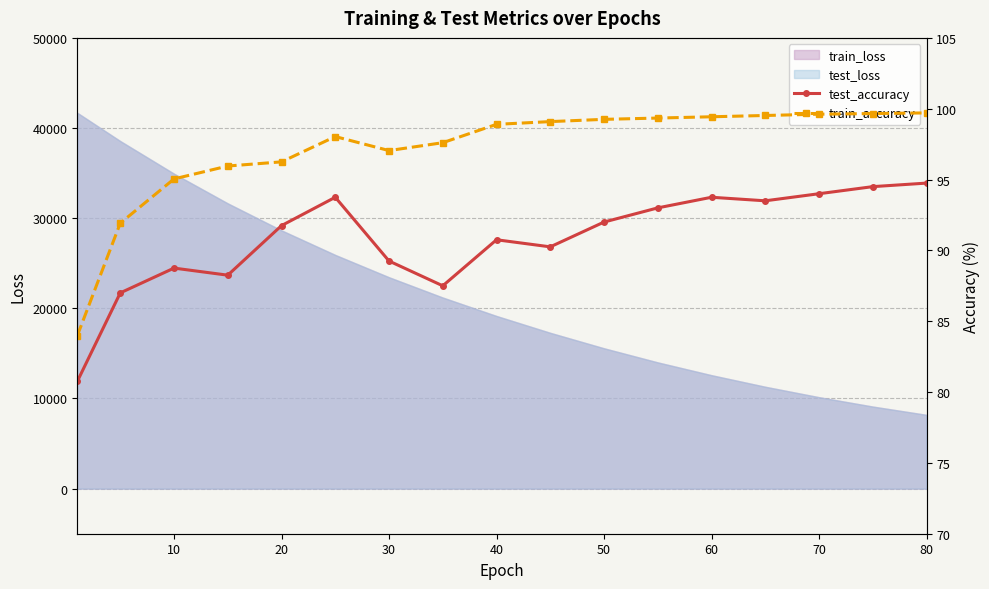

What is the highest value of the test_loss series?

41689.5